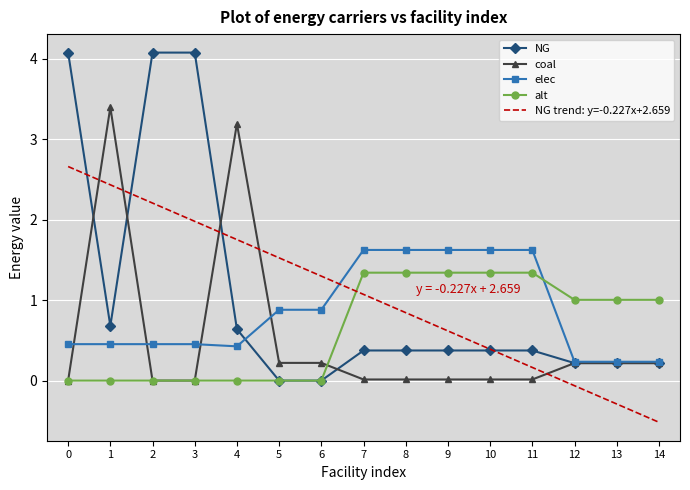

True or false: coal and elec cross at least once.

True